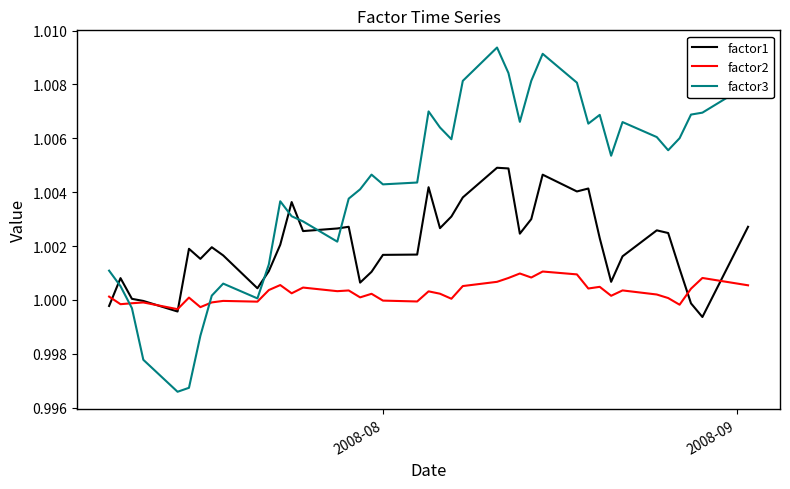

Rank the series by their average value, from lowest to highest.

factor2, factor1, factor3